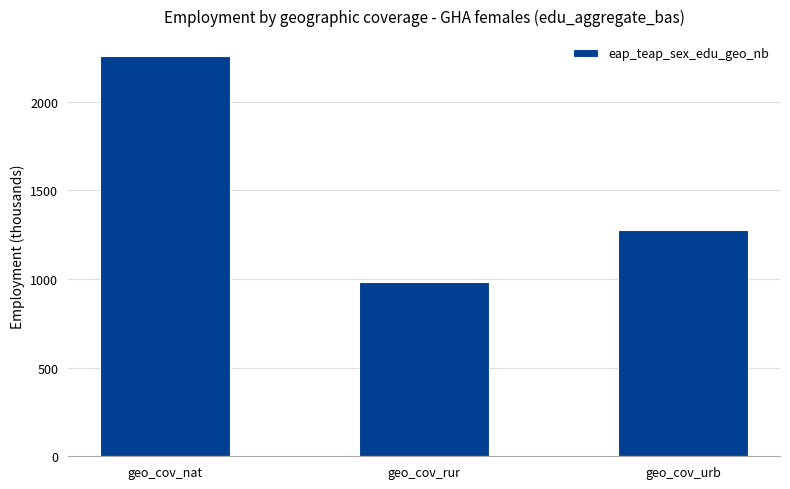

How many categories are shown in the chart?

3